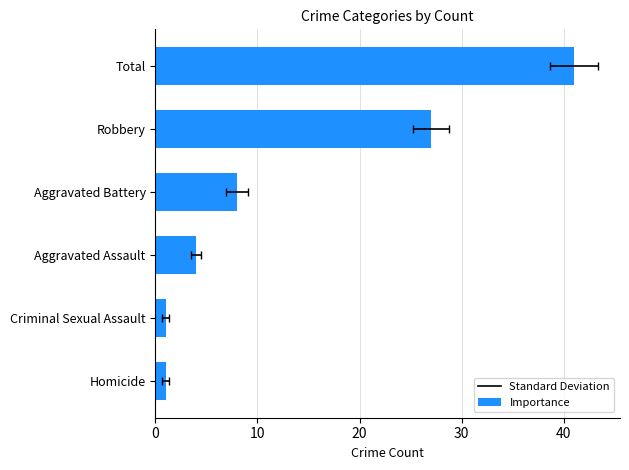

Reading right to left, list all the values displayed in this chart.

41	27	8	4	1	1